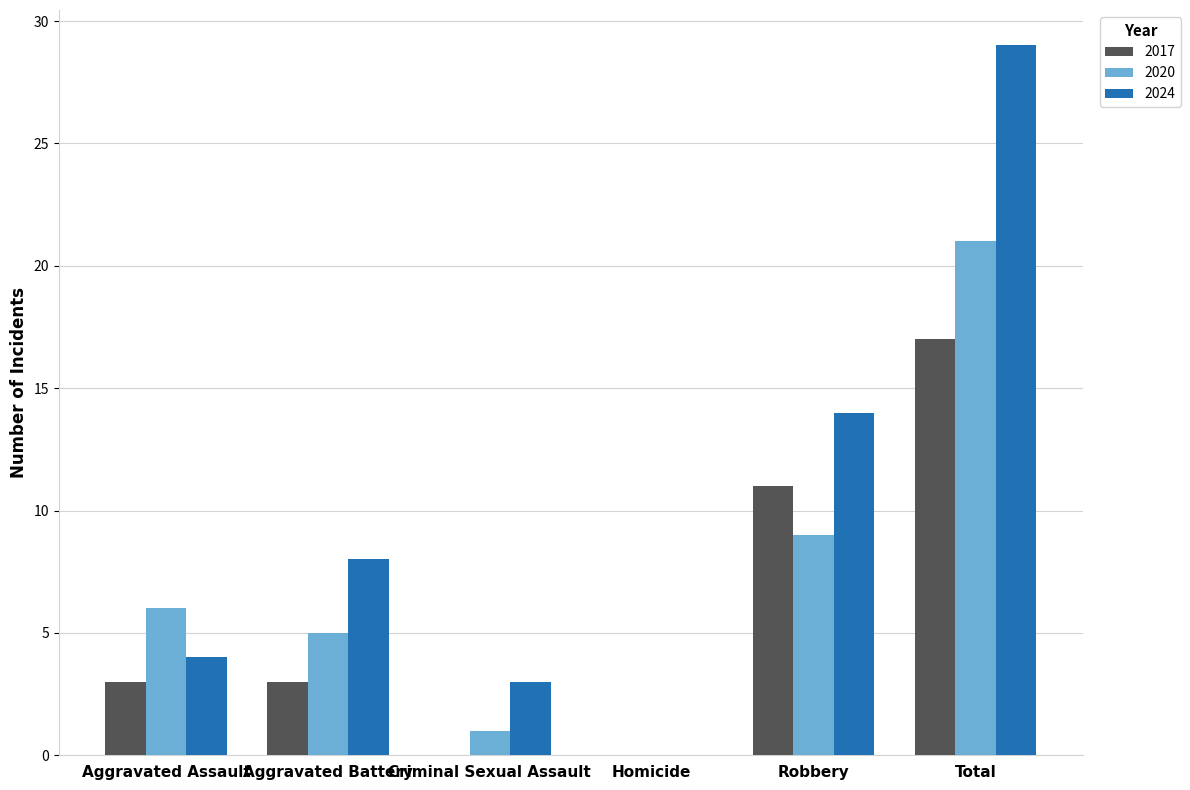

What is the maximum value for 2020?

21